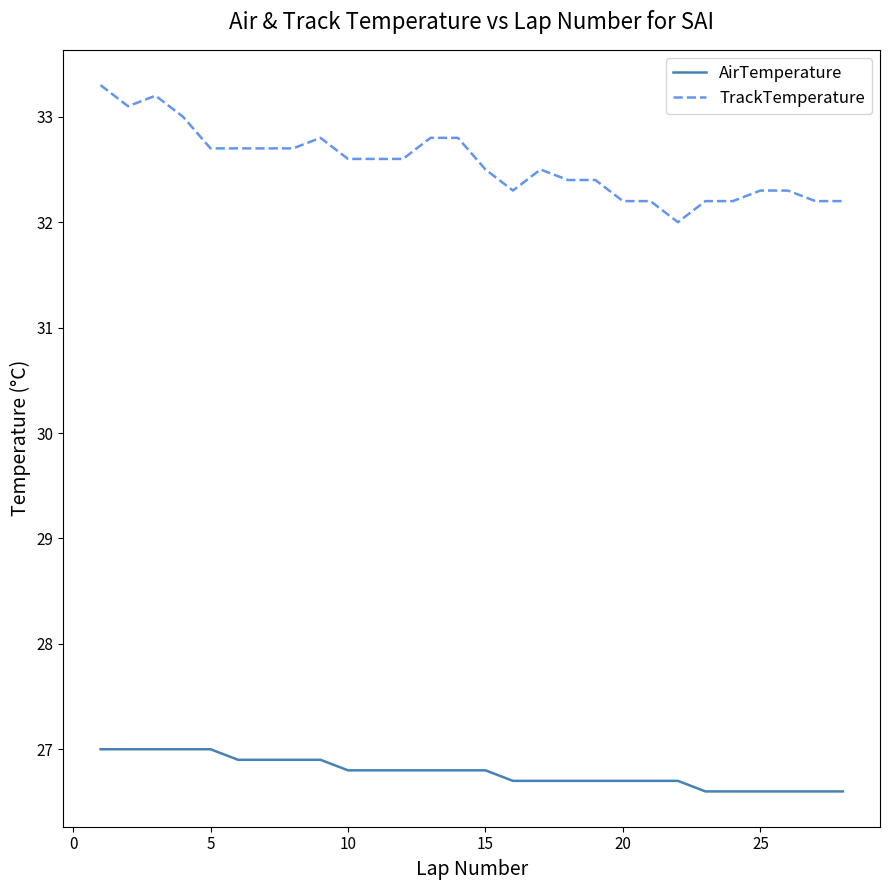

How many lines are shown in the chart?

2